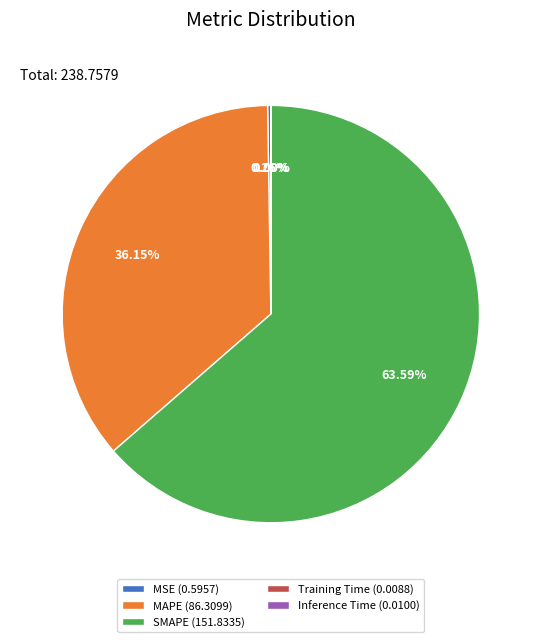

What is the majority slice?

SMAPE